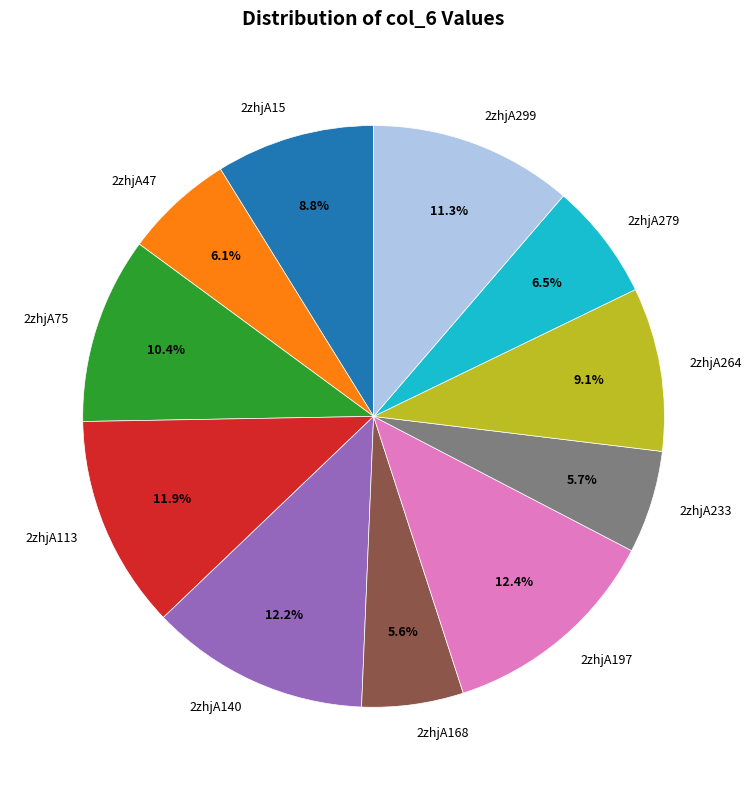

Which has a higher value, 2zhjA113 or 2zhjA47?

2zhjA113